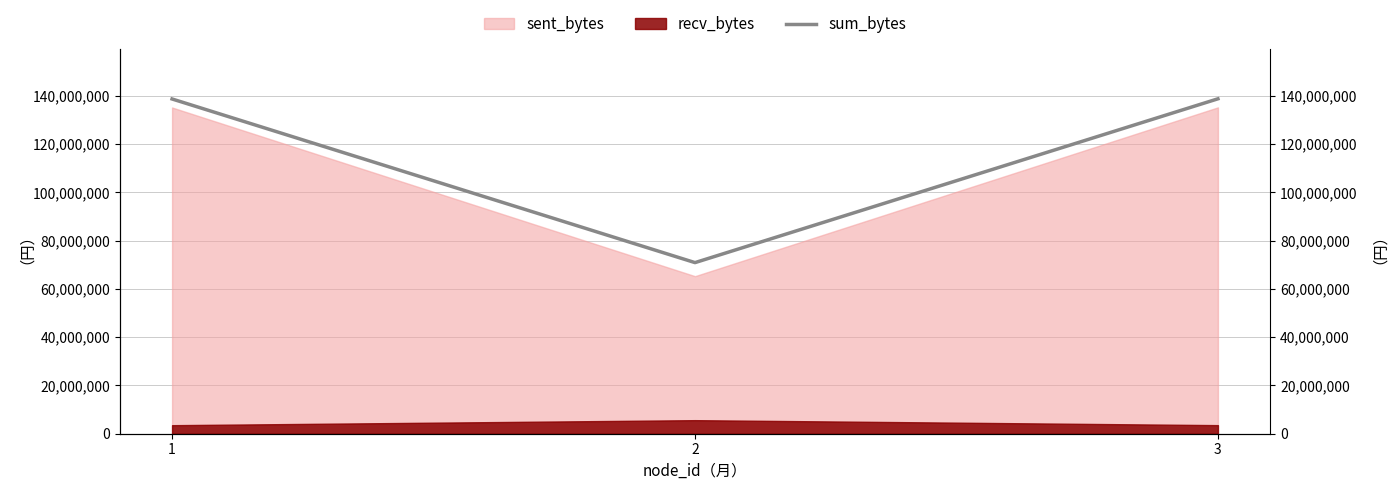

The value of recv_bytes at 1 is 3537196. True or false?

True